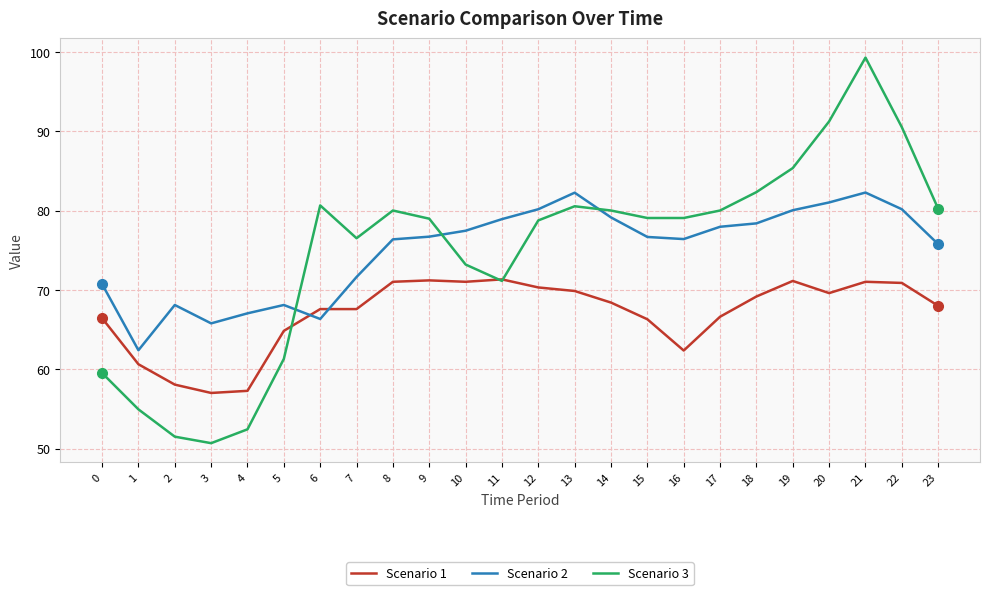

Where is the first local minimum for Scenario 3?

3